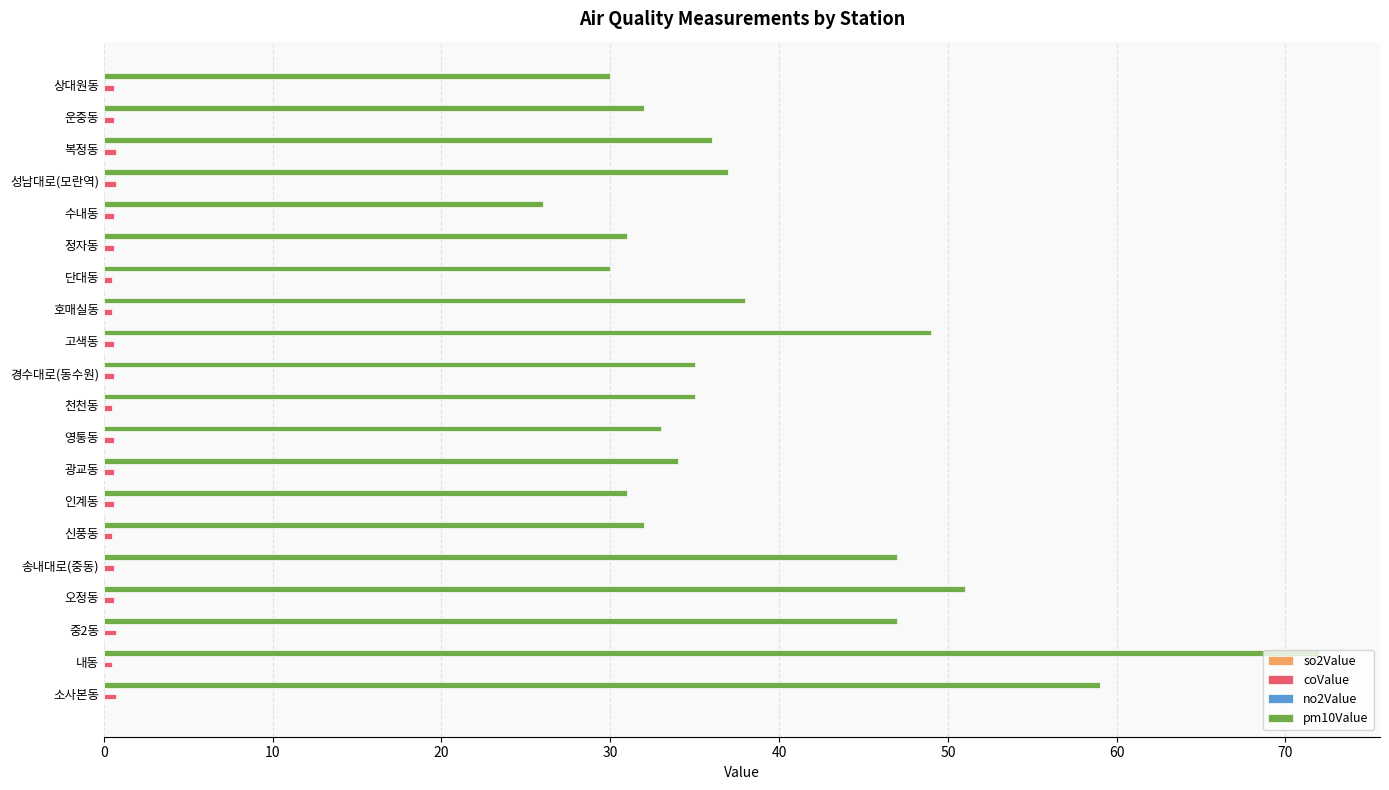

At which category is the sum across all series the highest?

내동